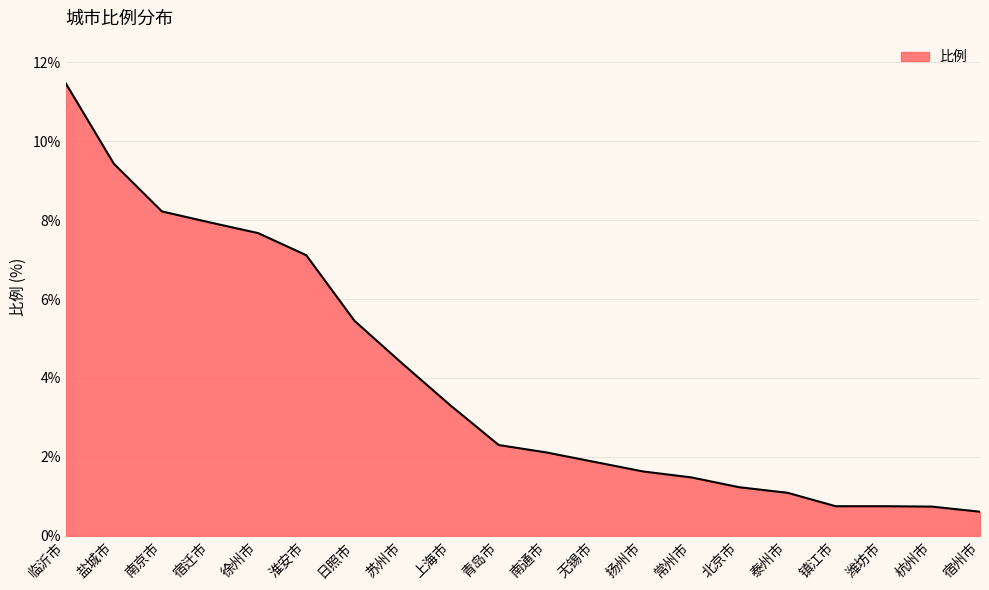

The value at 常州市 is 1.5. True or false?

True